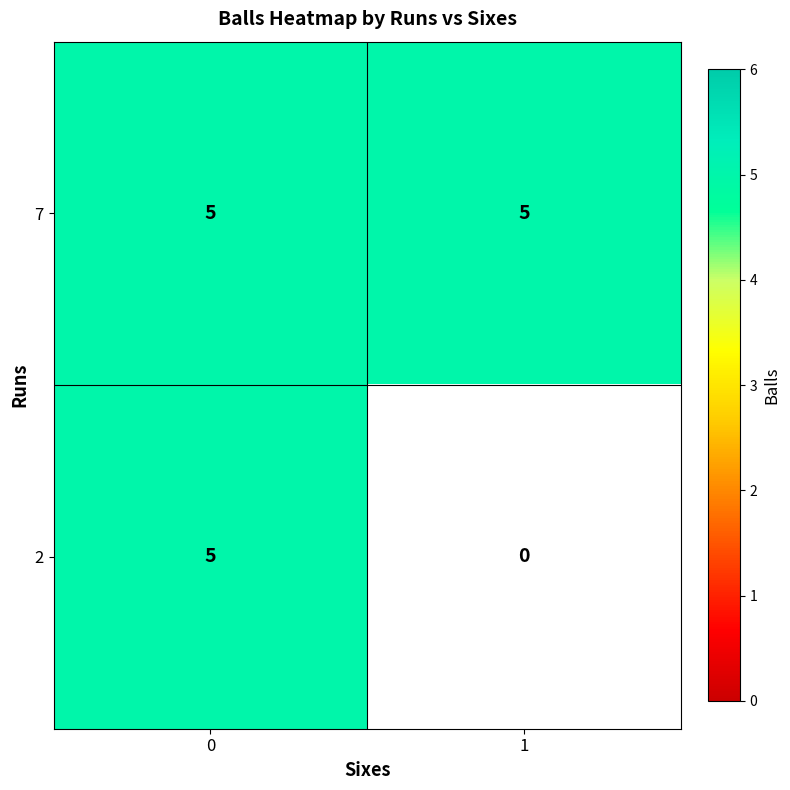

What is the difference between the 2 values at 0 and 1?

5